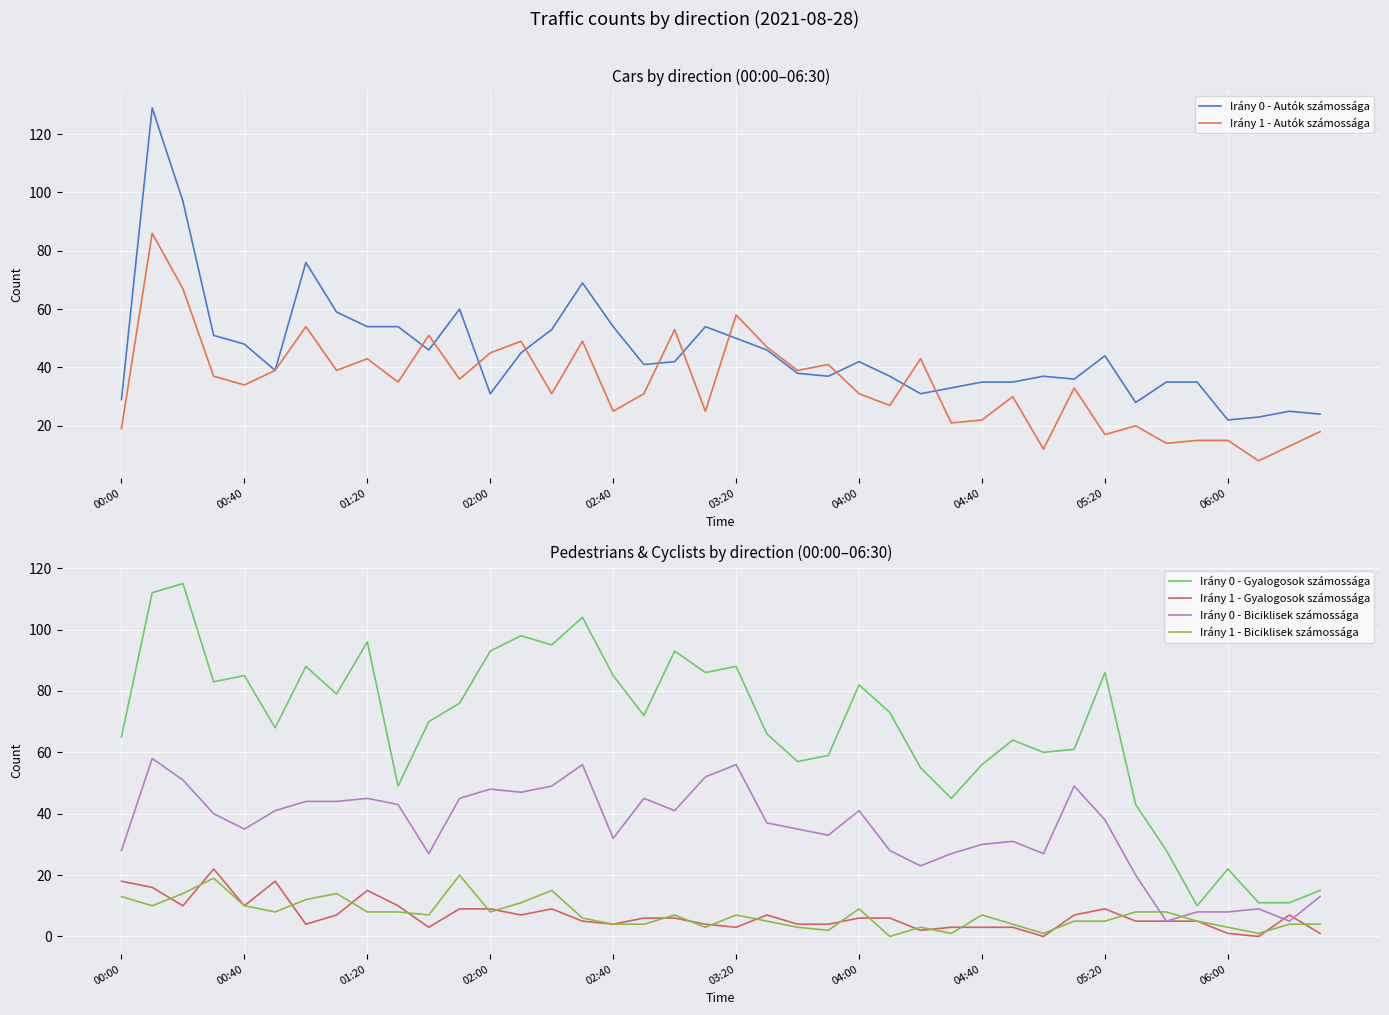

How many lines are shown in the chart?

6